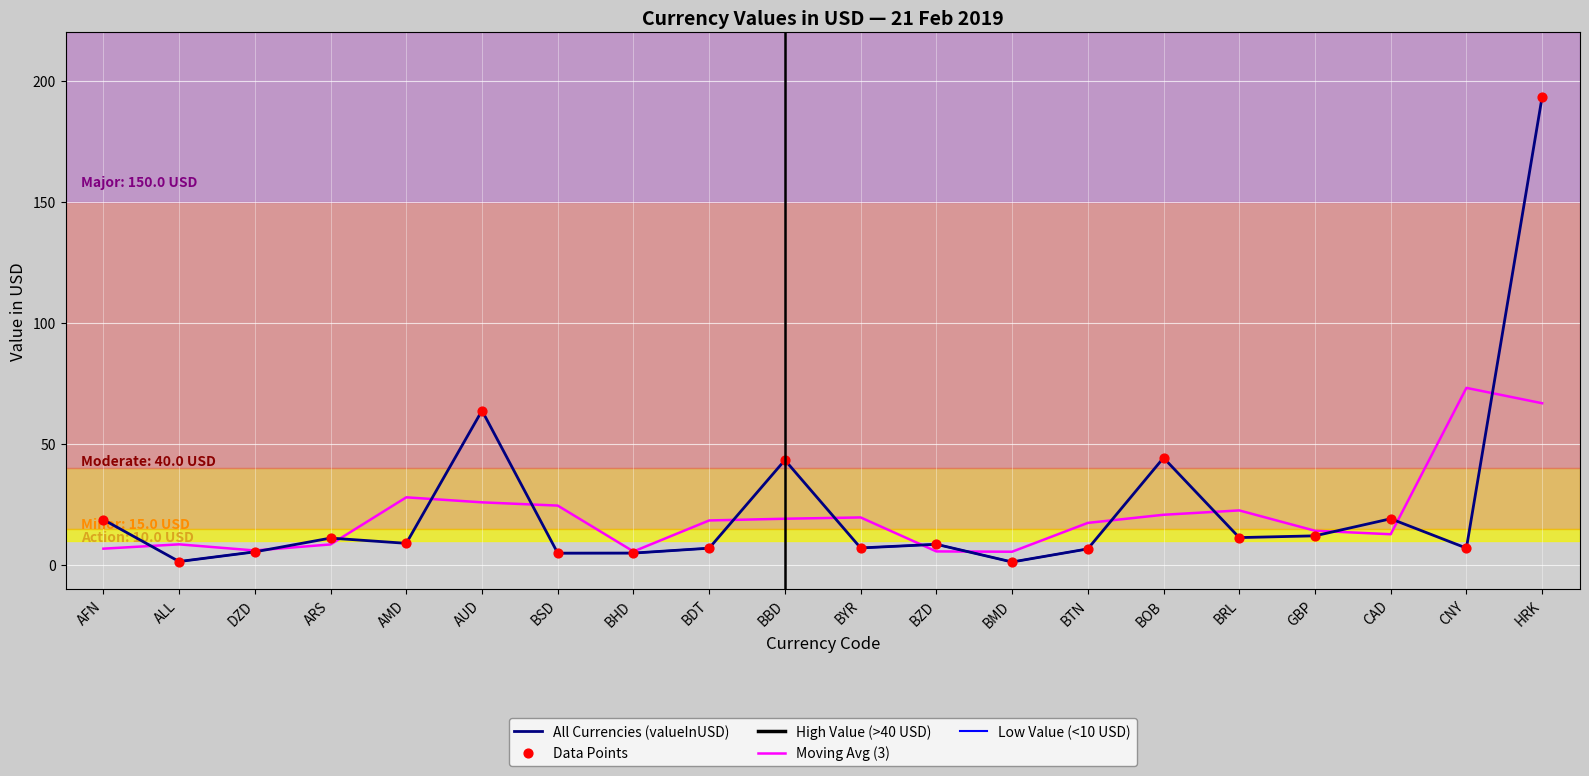

Which series has the largest Y range (max minus min)?

All Currencies (valueInUSD)